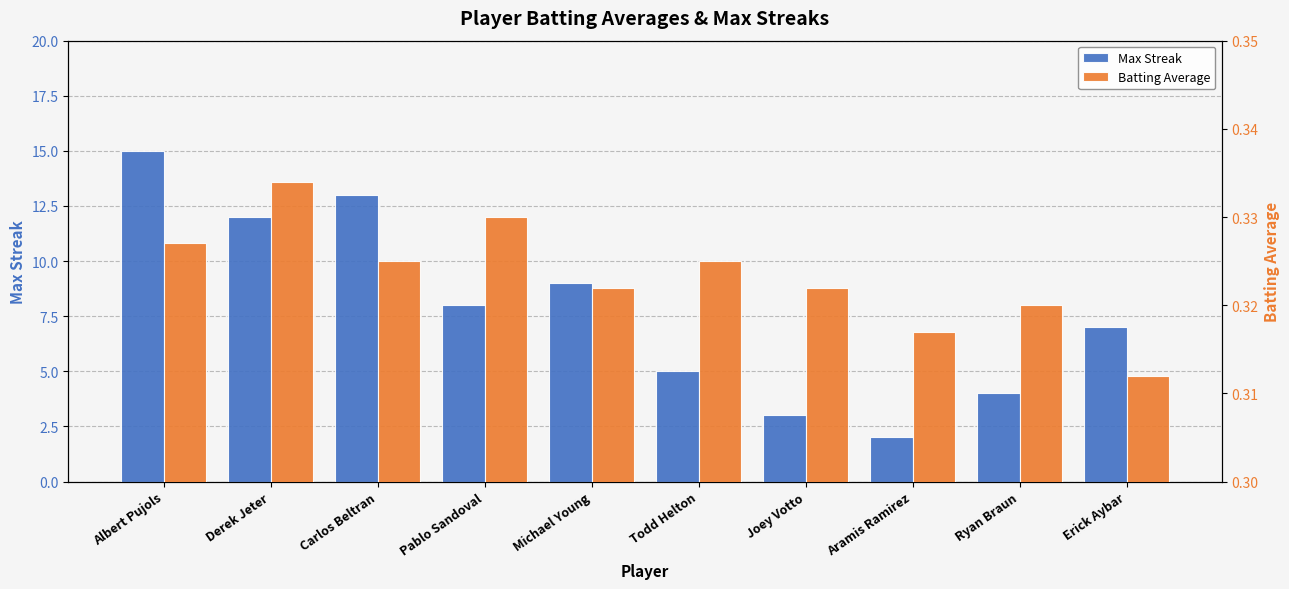

What is the greatest value displayed?

15.0